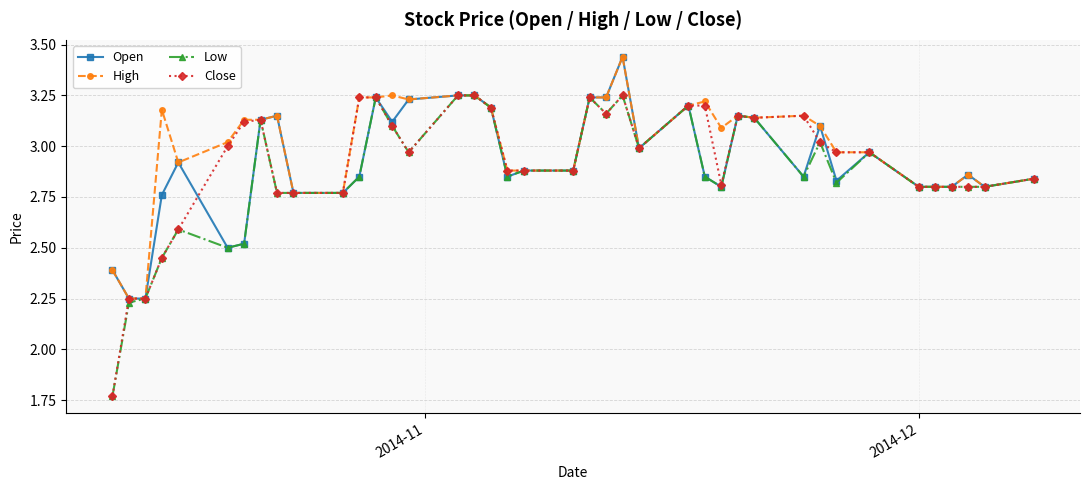

Which series has the largest total across all categories?

High